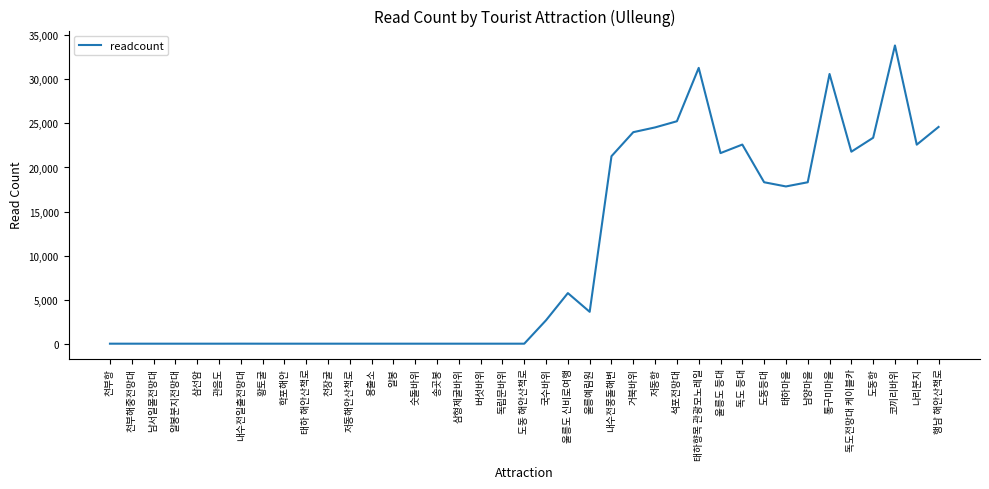

Does the chart display data point markers on the line(s)?

No